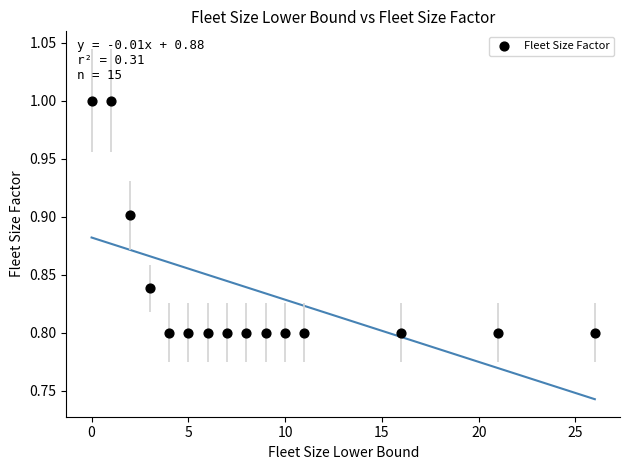

What is the range of X values (max minus min)?

26.0